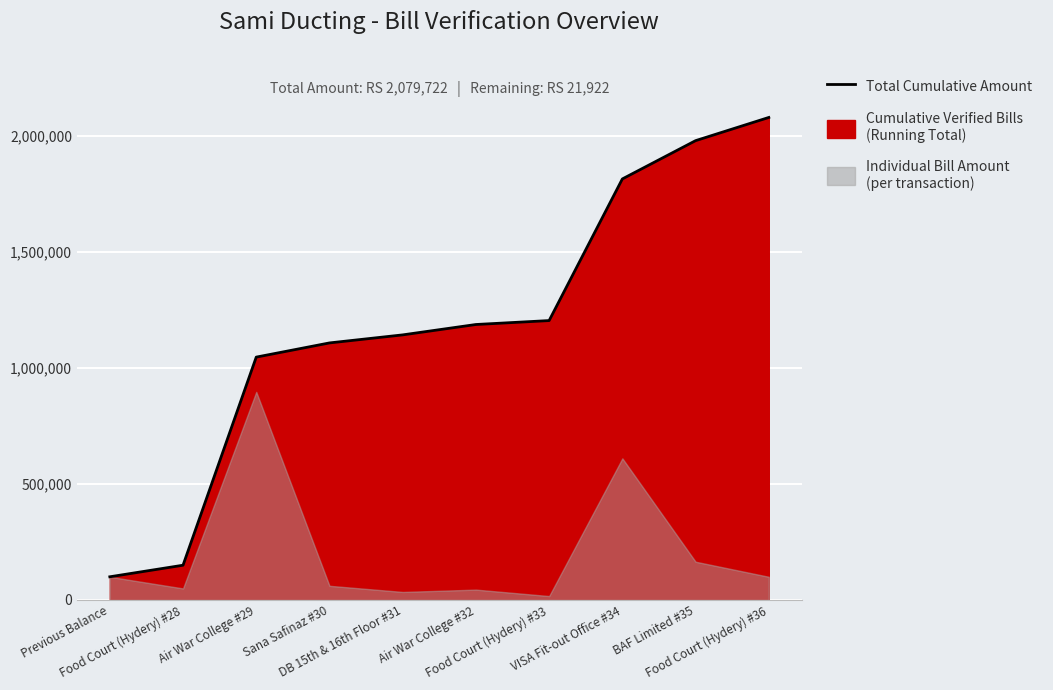

What is the label of the 3rd point from the left?

Air War College #29